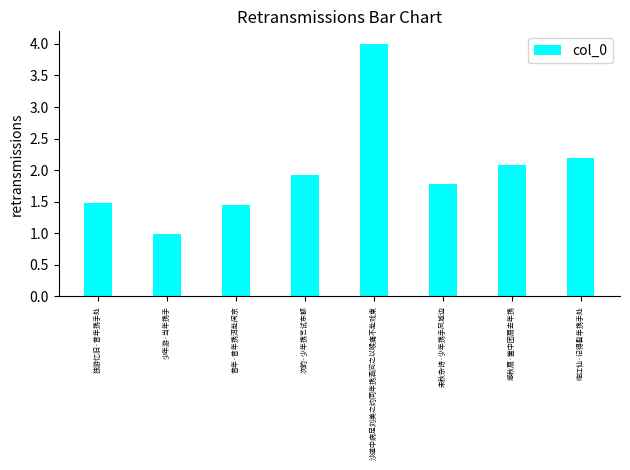

What is the value of the 8th bar from the left?

2.2